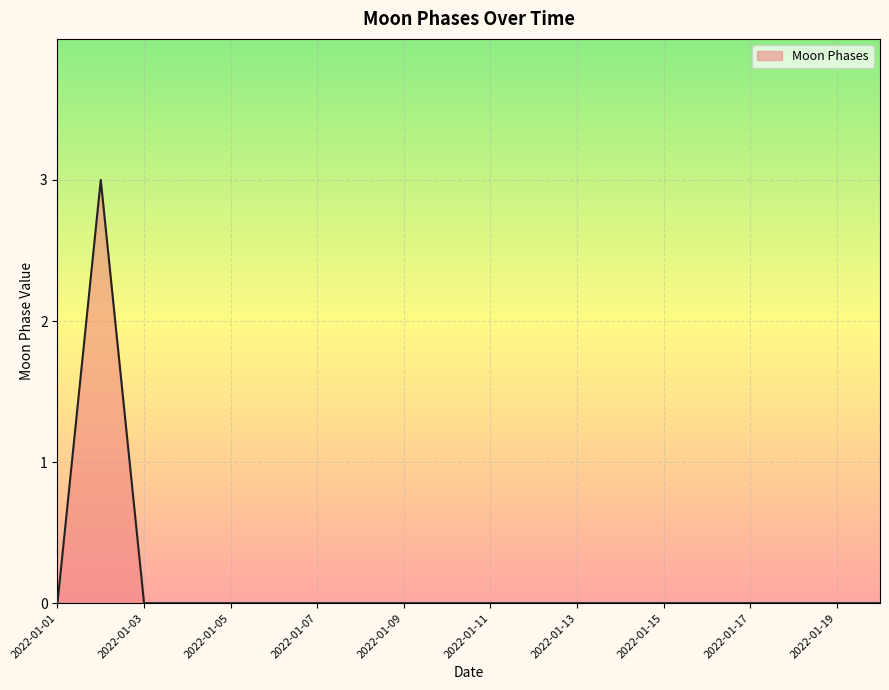

What is the difference between the maximum and minimum values?

3